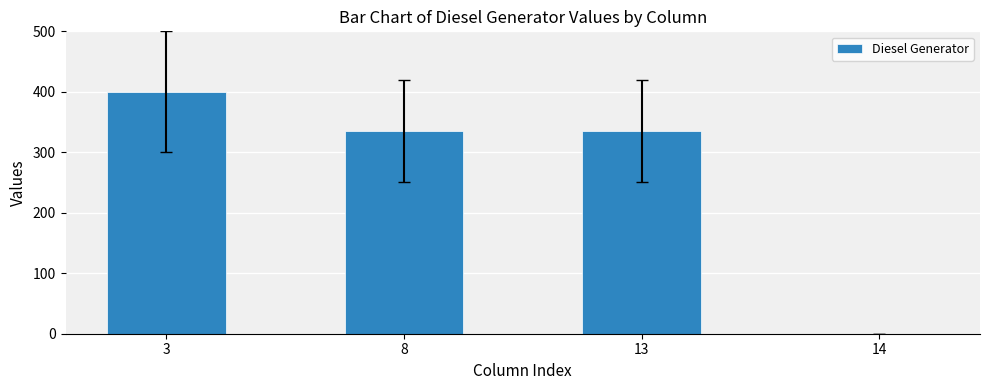

Are the bars horizontal?

No